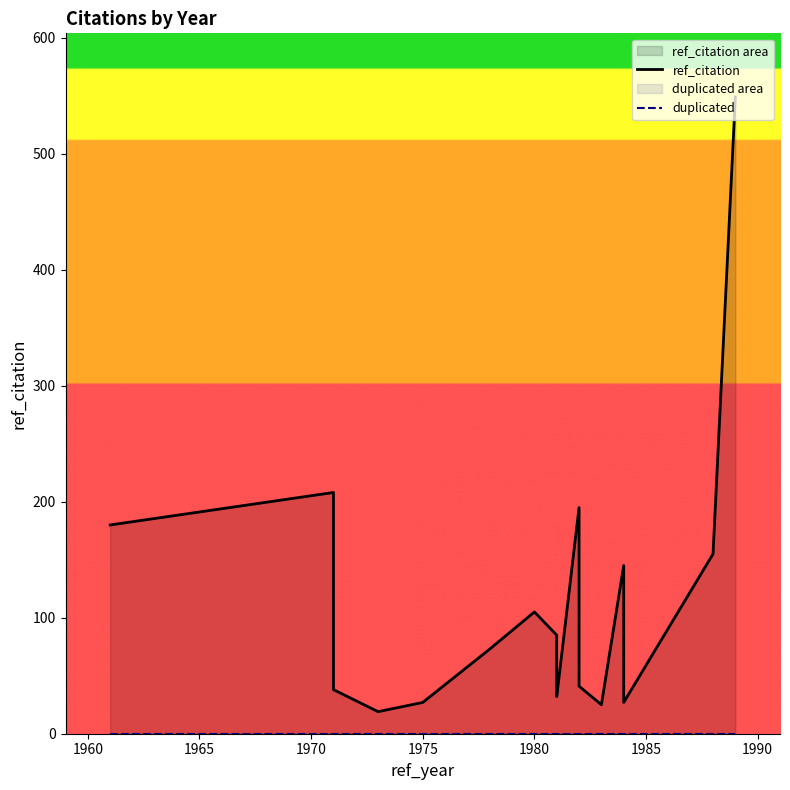

What are all the series names shown in the legend?

ref_citation, duplicated